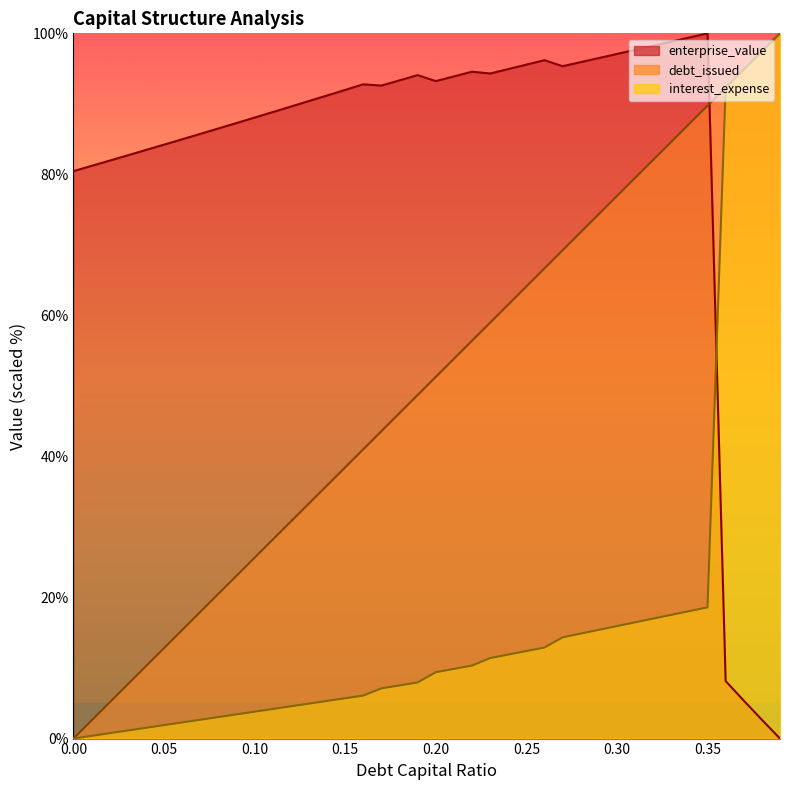

How many values in the interest_expense series exceed 9?

20